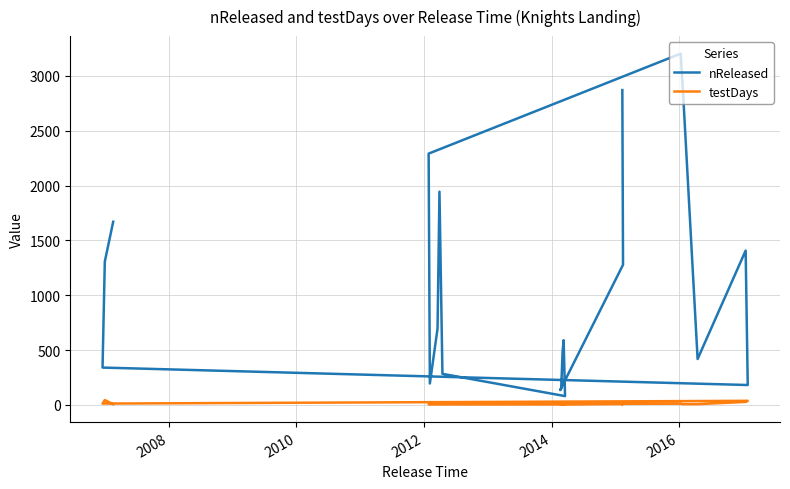

True or false: nReleased and testDays intersect in this chart.

False